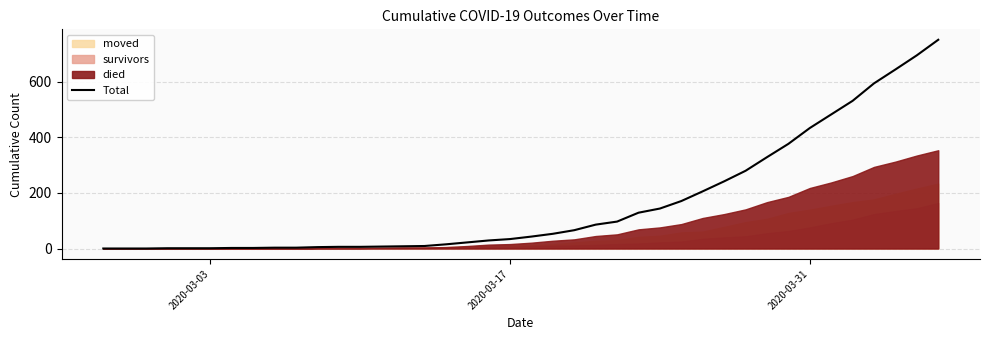

Is it true that Total equals 34 at 2020-03-17?

True